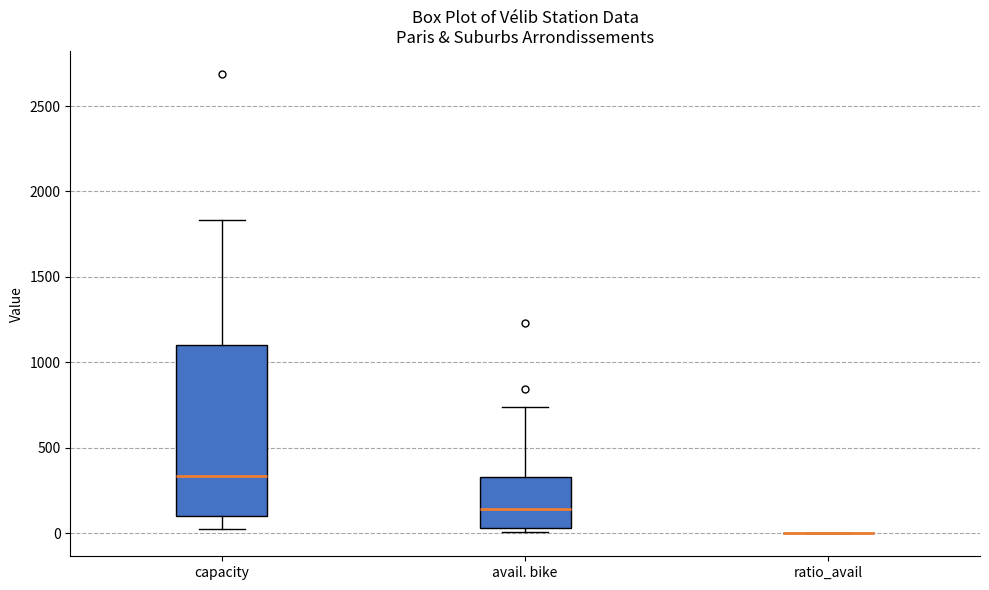

Comparing the boxes themselves (not the whiskers), which one is the tallest?

capacity